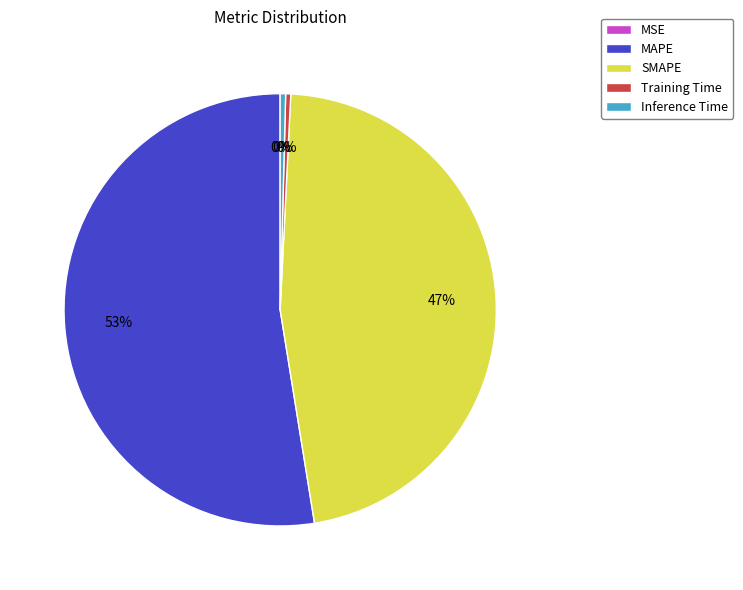

Does any single category account for the majority?

Yes